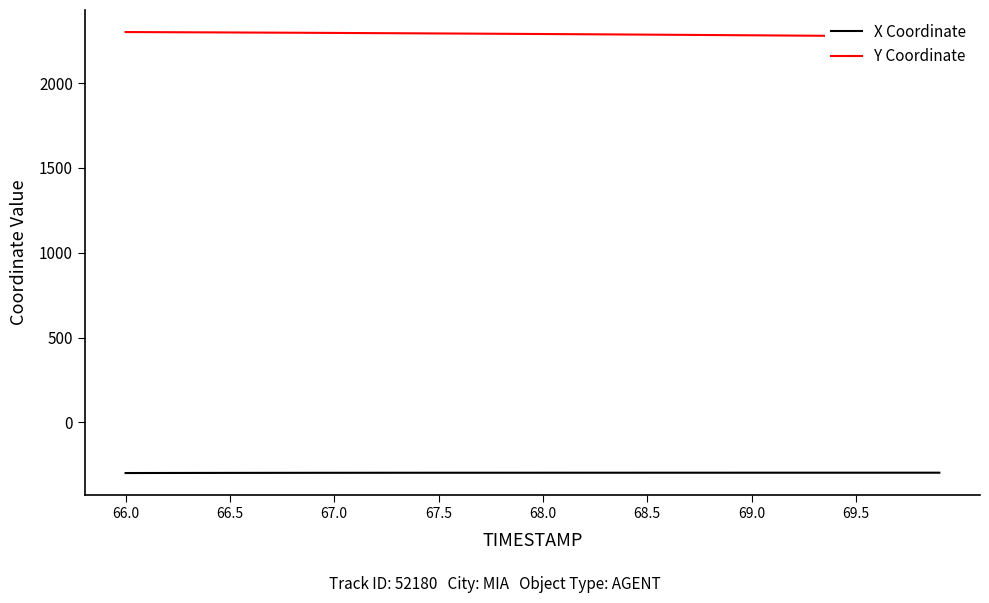

What is the difference between the maximum and minimum values in the Y Coordinate series?

26.8